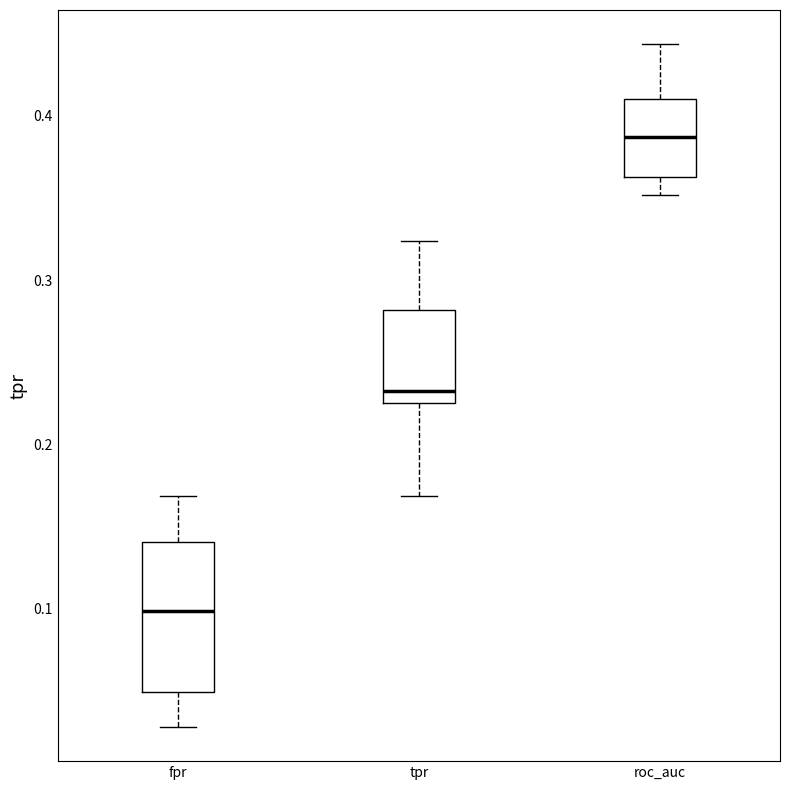

Which box's median line is the lowest?

fpr